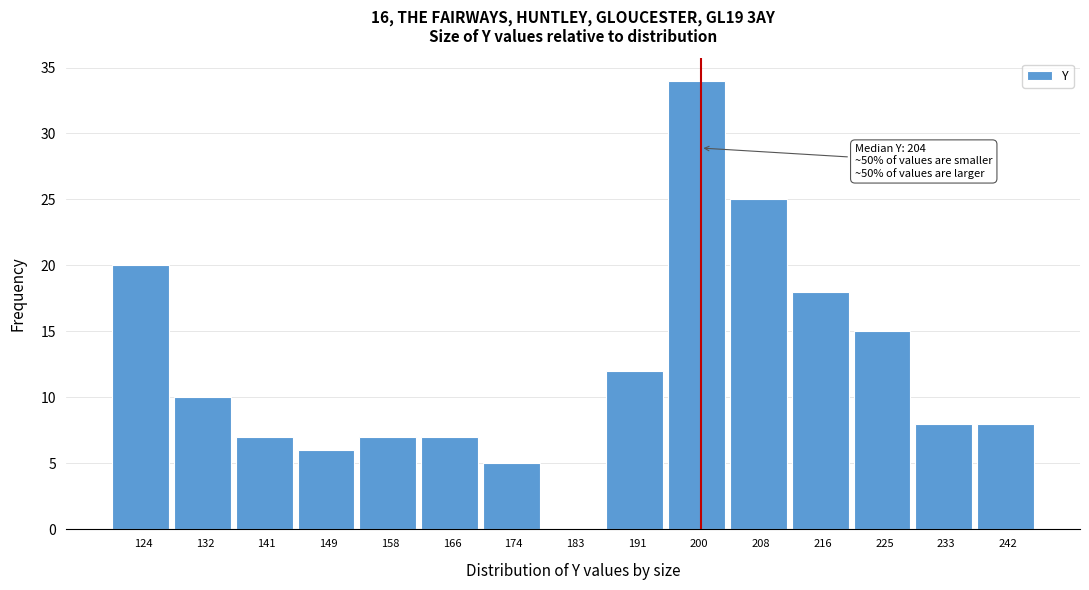

Reading right to left, extract all data points from this chart.

242=8	233=8	225=15	216=18	208=25	200=34	191=12	183=0	174=5	166=7	158=7	149=6	141=7	132=10	124=20